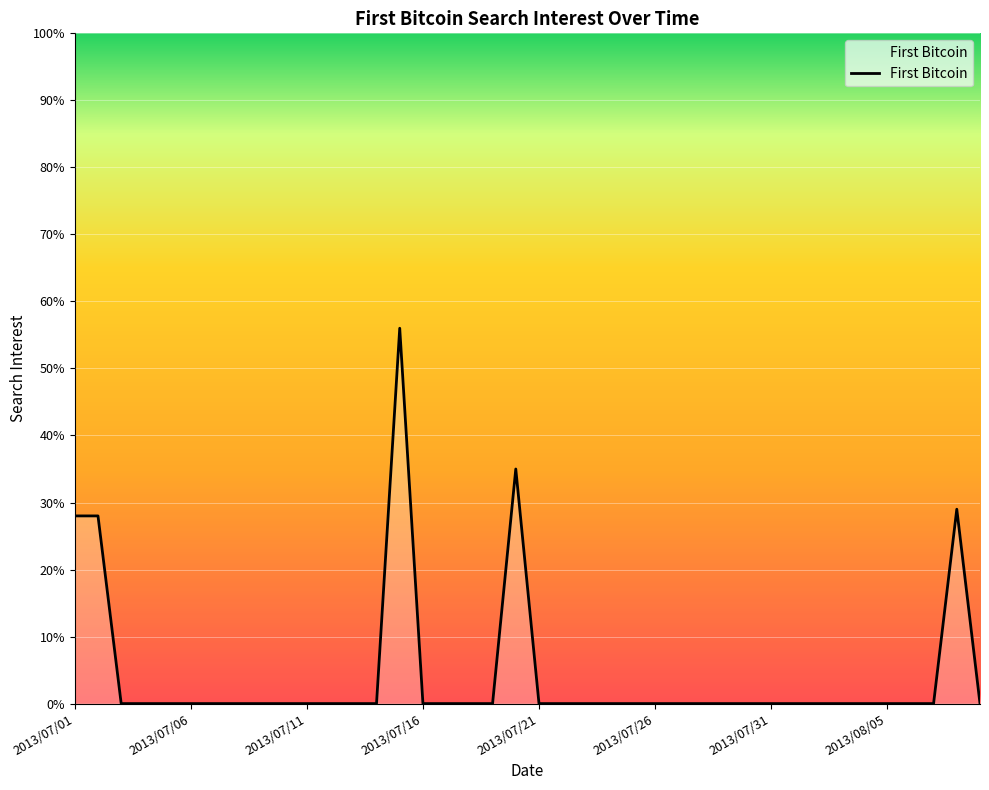

What is the maximum value shown in the chart?

56